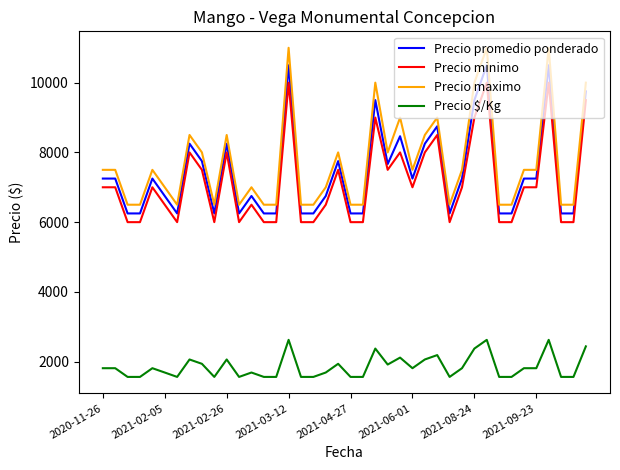

What is the difference between the maximum and minimum values in the Precio $/Kg series?

1063